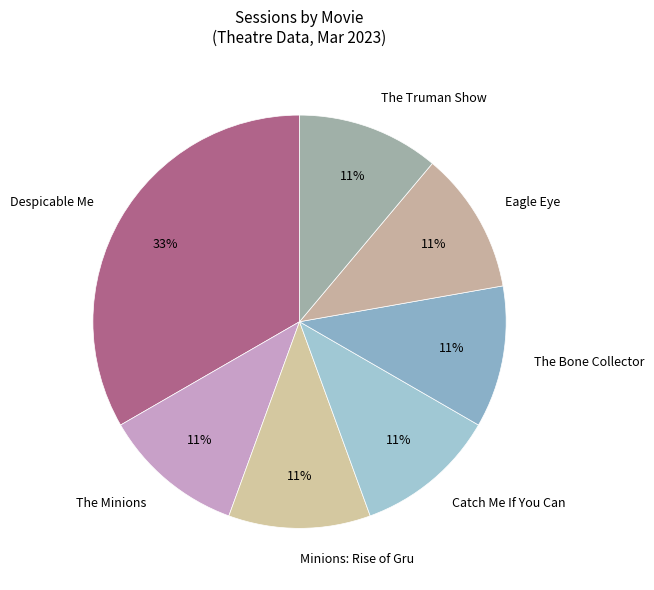

Is The Truman Show the majority of the pie?

No